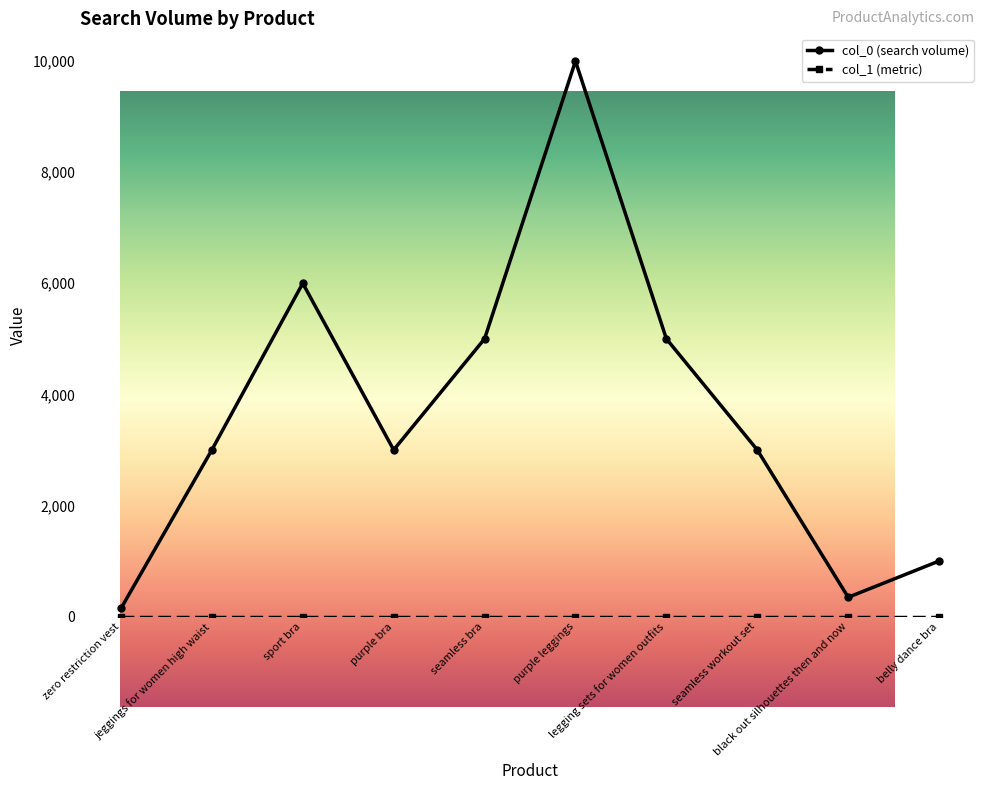

What is the difference between the values at zero restriction vest and sport bra?

5854